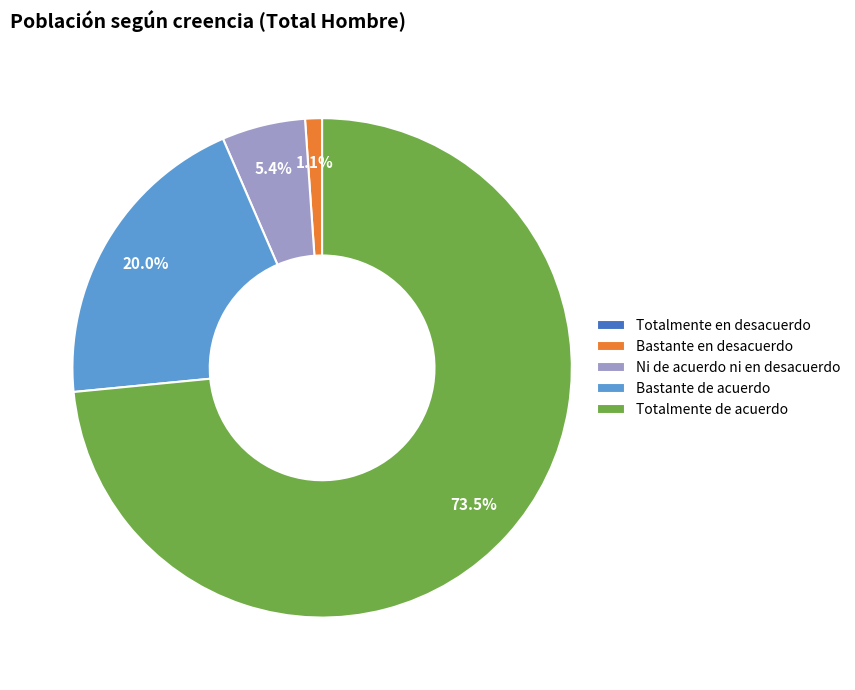

Which slice is the largest?

Totalmente de acuerdo